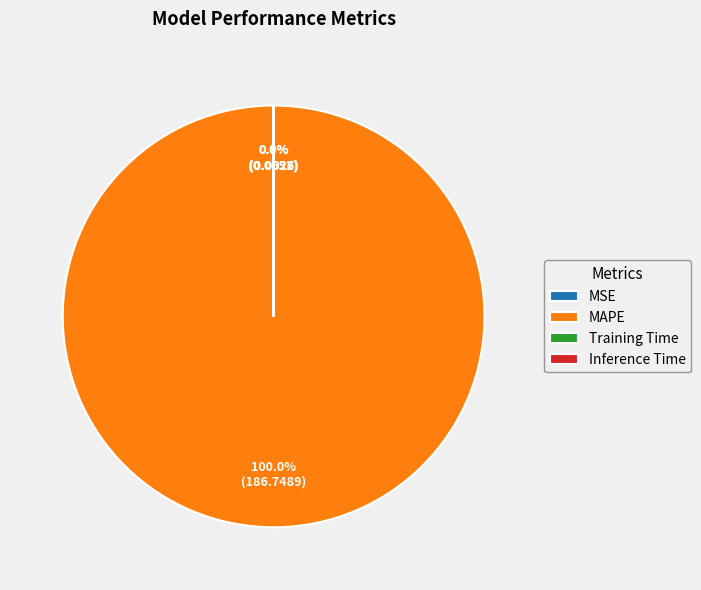

To the nearest percent, what is the average slice percentage?

25%